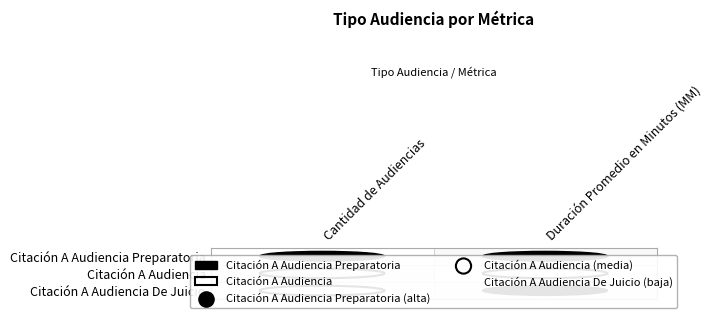

Rank the series at 0 from highest to lowest value.

Citación A Audiencia Preparatoria, Citación A Audiencia De Juicio, Citación A Audiencia